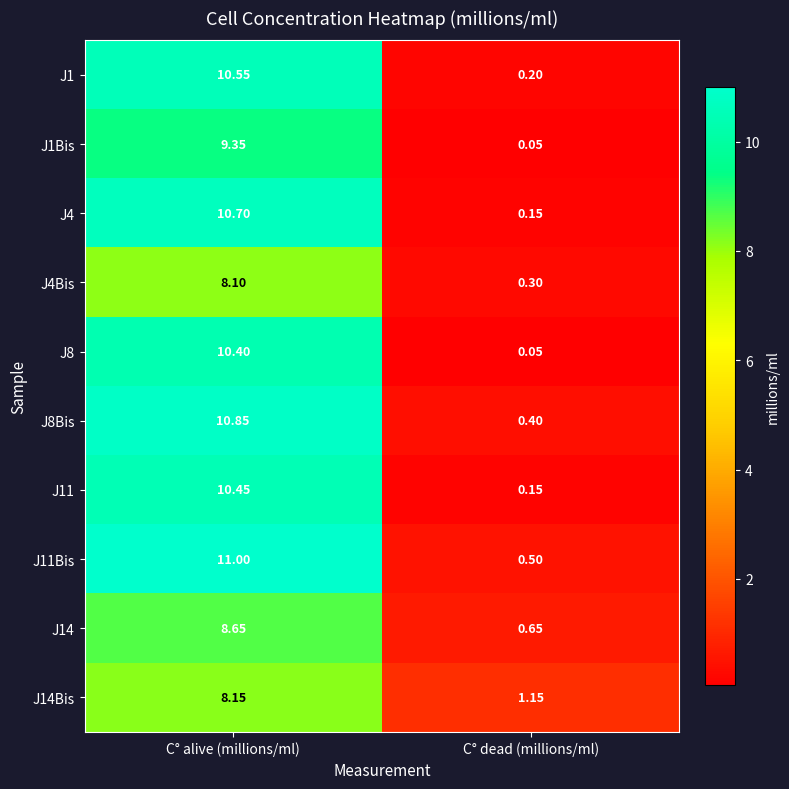

Where does the J1Bis series first go above 9?

C° alive (millions/ml)